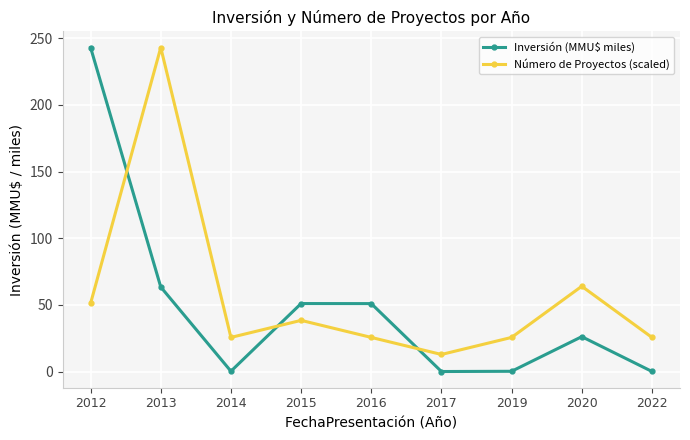

The value of Inversión (MMU$ miles) at 2015 is 89.1. True or false?

False